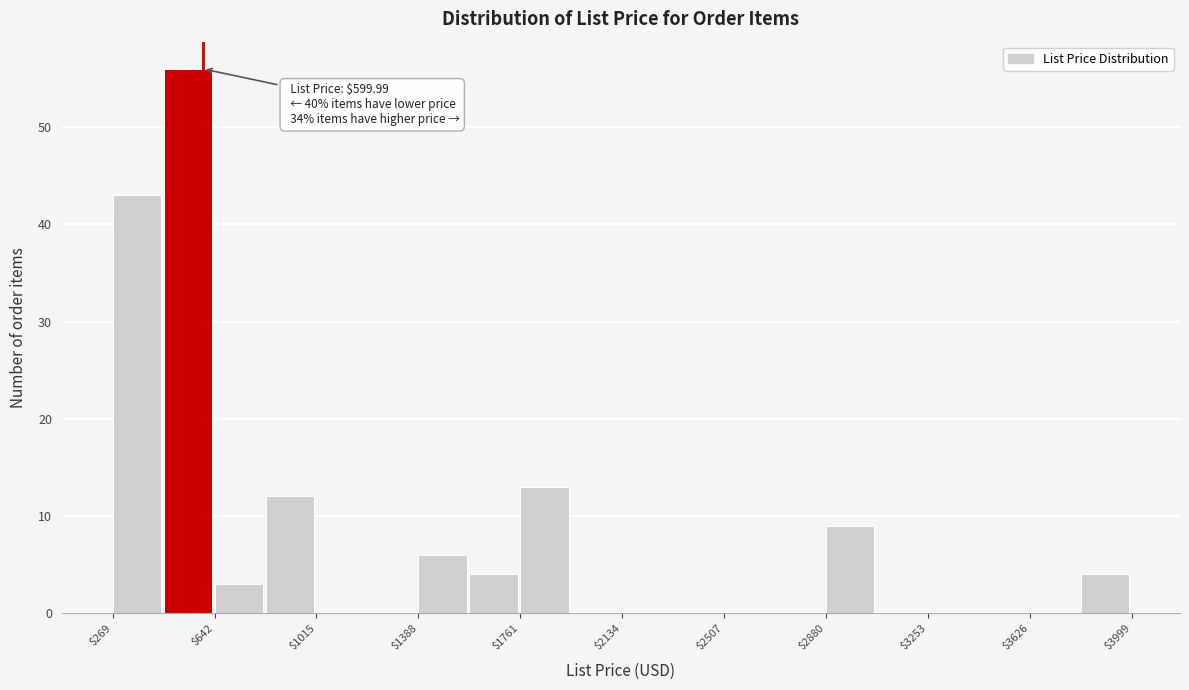

Around what value on the x-axis is the tallest bar? Give the approximate position of its centre, as read against the axis.

550